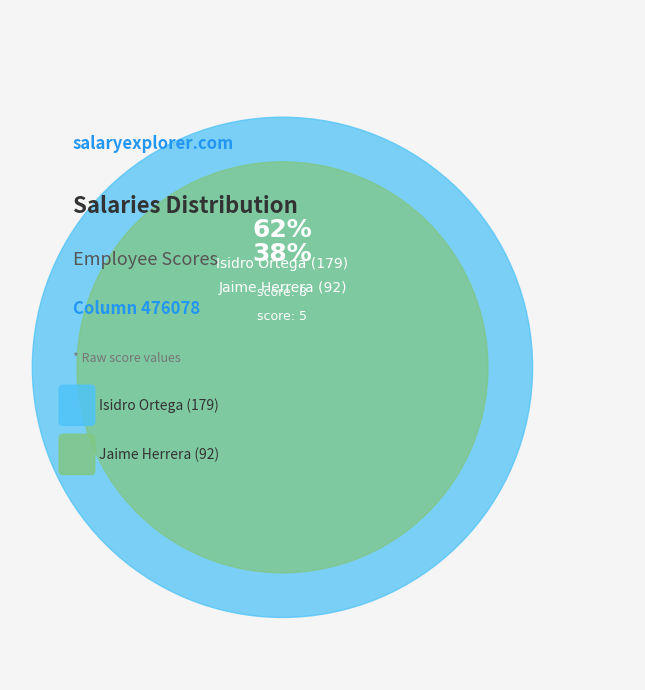

Is it true that Isidro Ortega (179) is 72% of the pie?

False